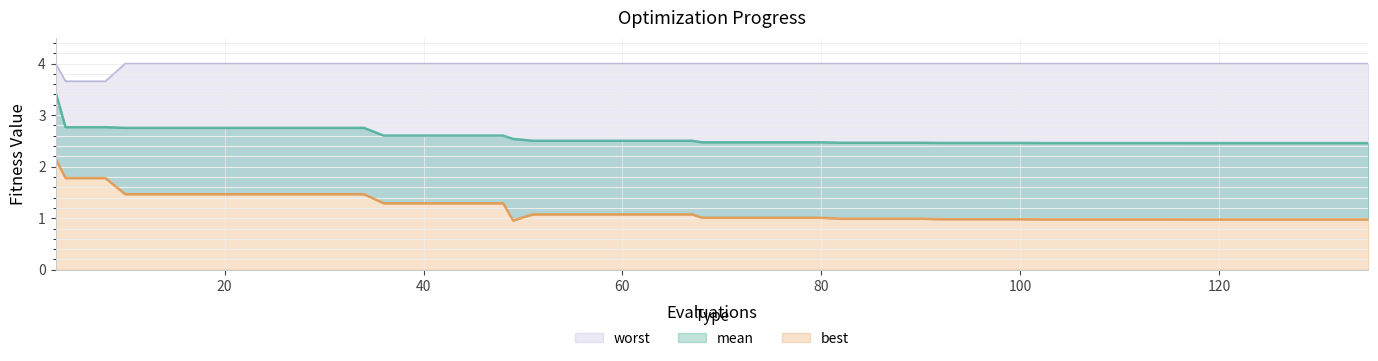

At 135, list the series in order from largest to smallest.

worst, mean, best